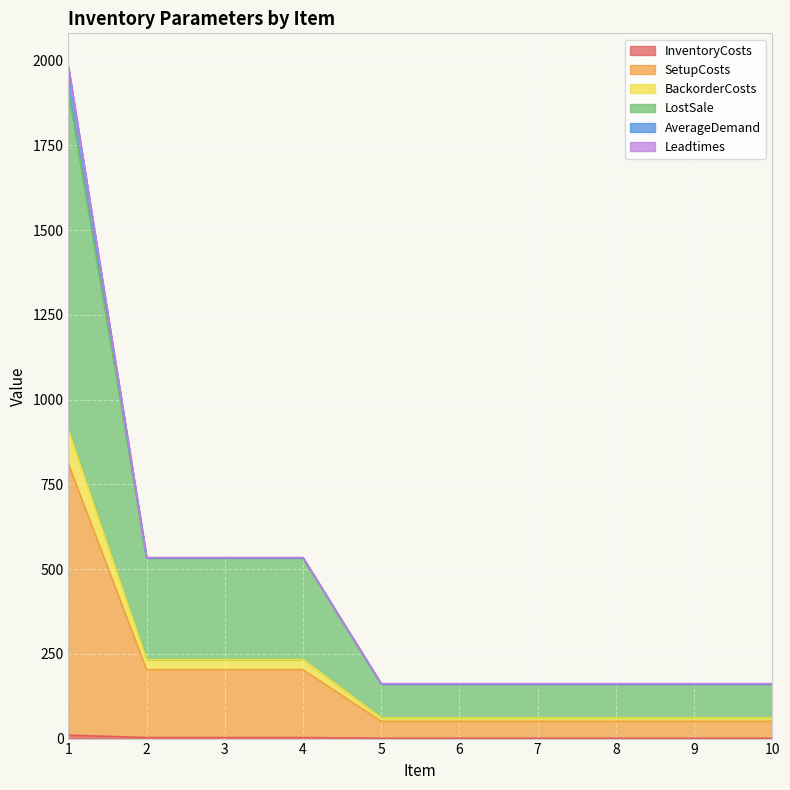

What is the difference between the maximum and second lowest values in the SetupCosts series?

759